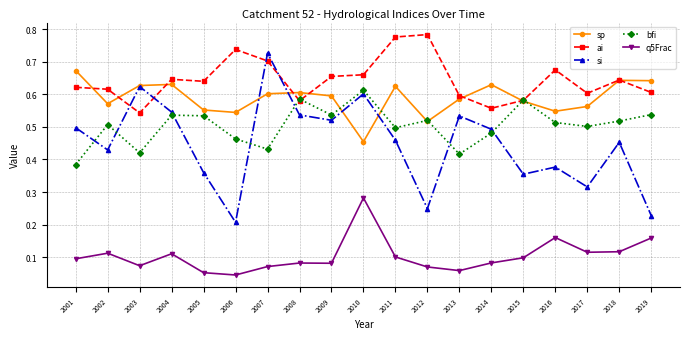

Count the number of categories in the chart.

19